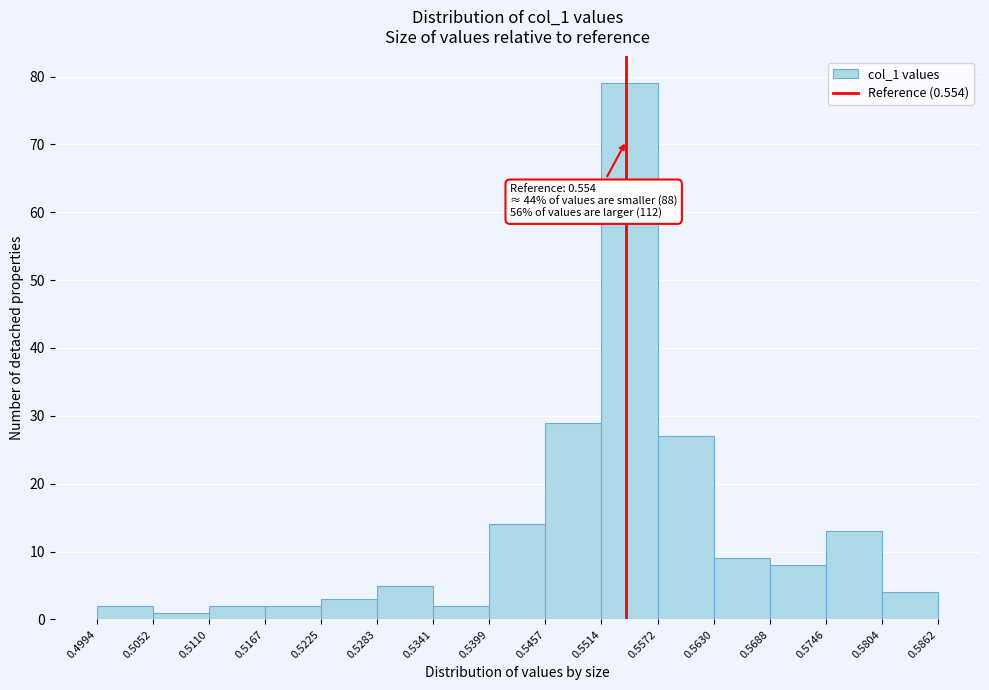

Which range on the x-axis has the tallest bar?

0.5514 to 0.5572